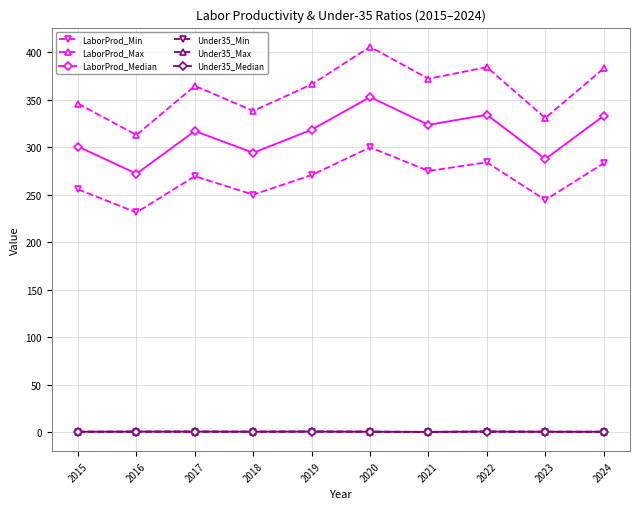

What is the difference between the highest and lowest values at 2018?

337.9